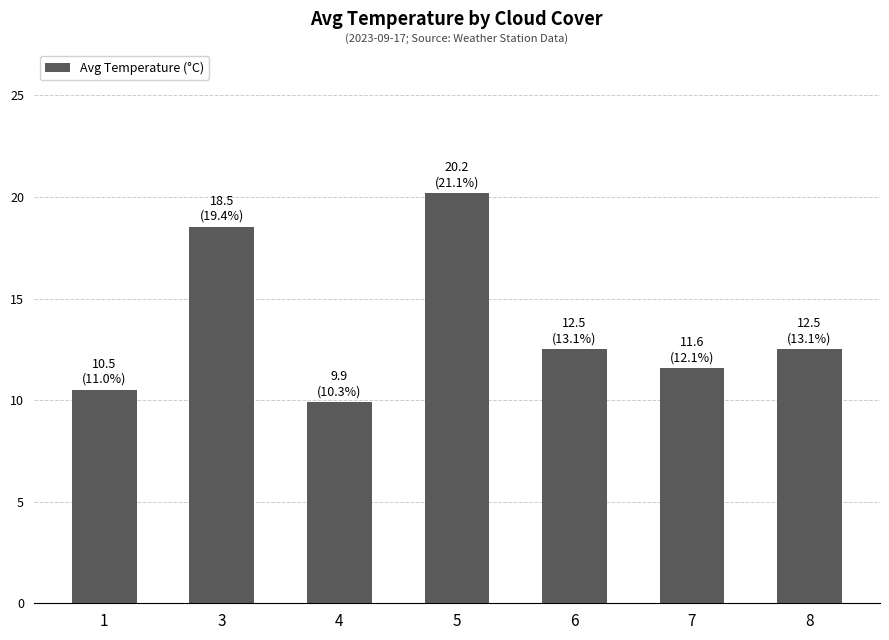

Reading right to left, extract all data points from this chart.

12.5	11.6	12.5	20.2	9.9	18.5	10.5